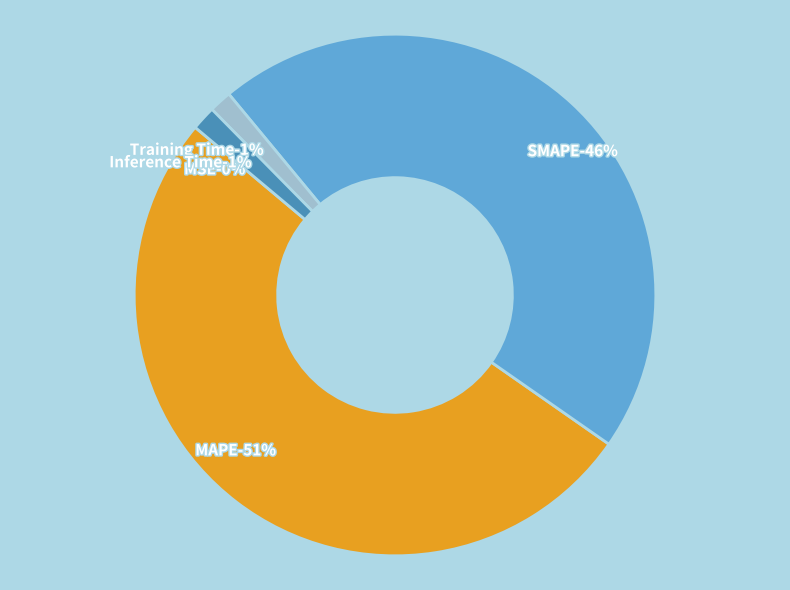

Which slice represents more than half of the pie?

MAPE